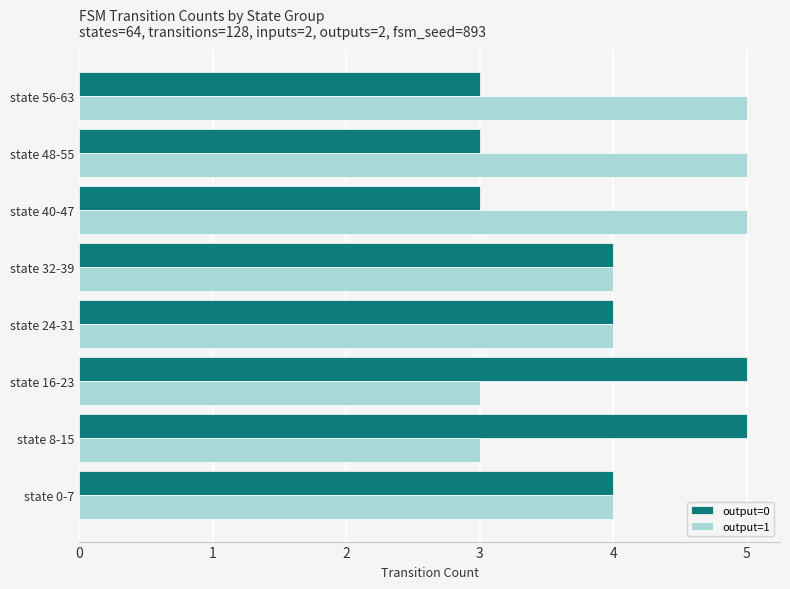

What is the sum of the output=1 values at state 40-47 and state 48-55?

10